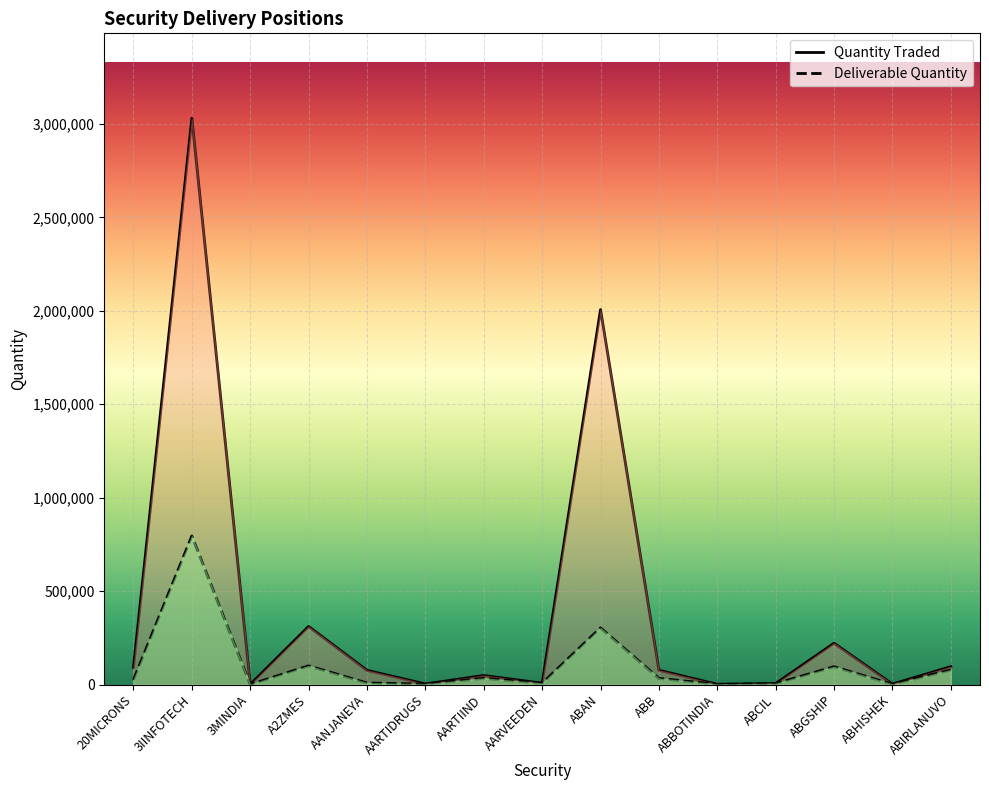

The Quantity Traded series shows 310761 at A2ZMES. True or false?

True